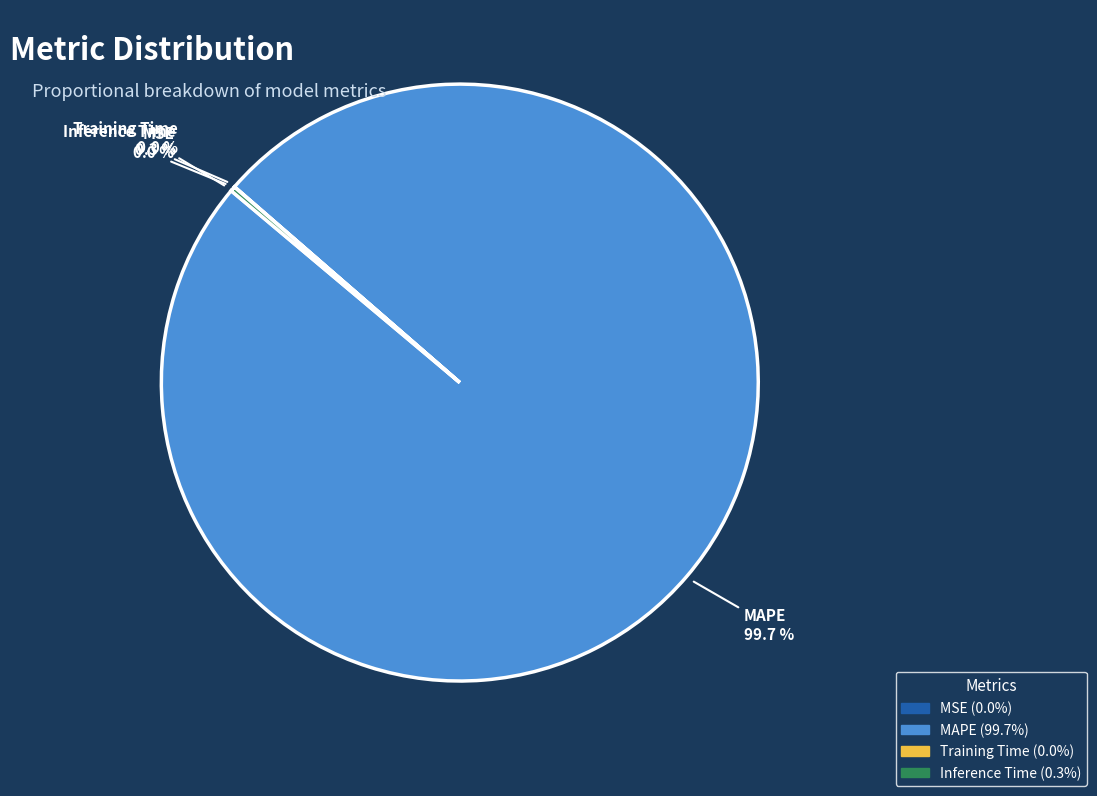

Which category has the biggest portion of the pie?

MAPE